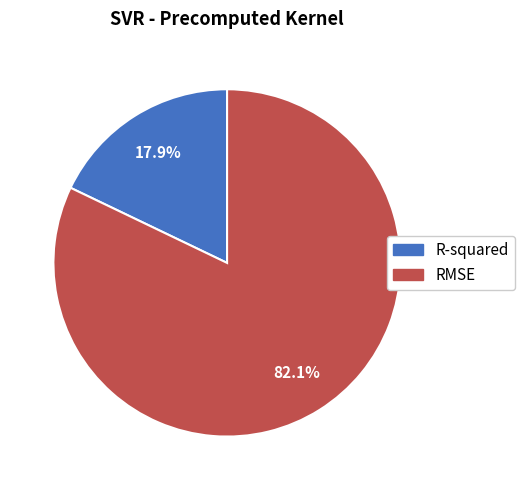

Is it true that R-squared is 18% of the pie?

True